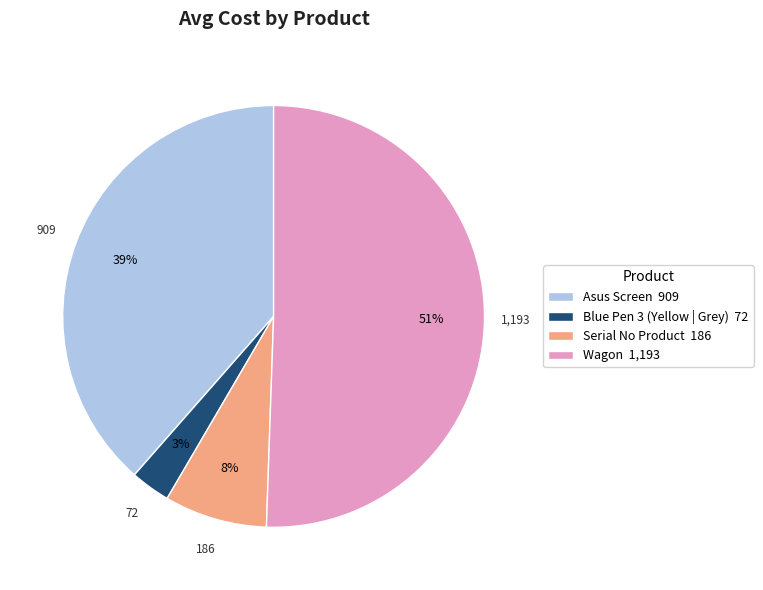

Is there any slice that represents more than half of the pie?

Yes